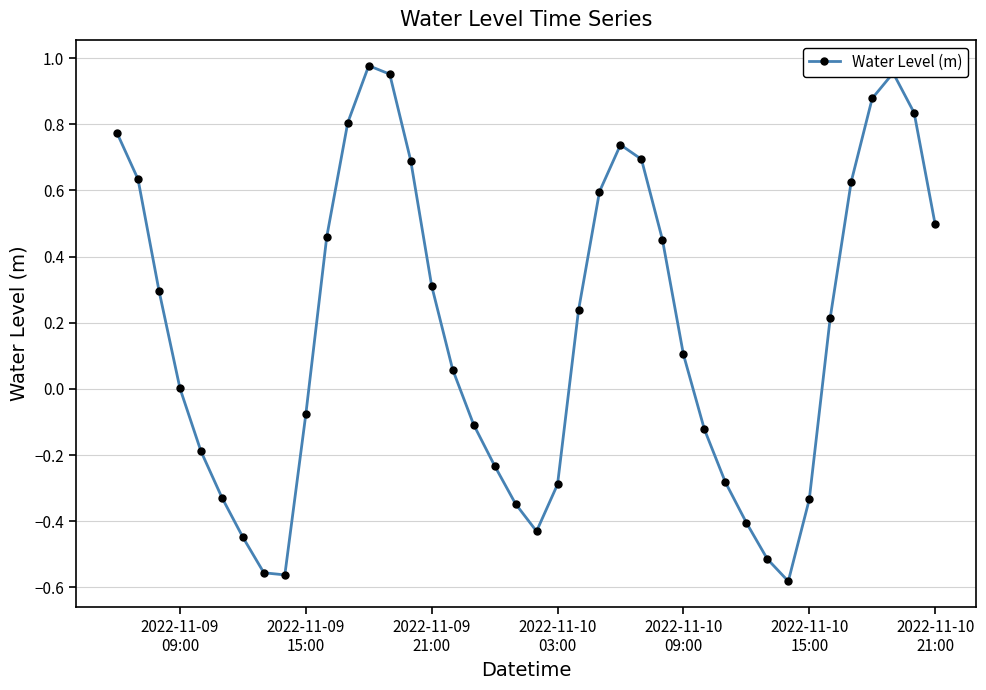

What is the difference between the second highest and second lowest values?

1.5